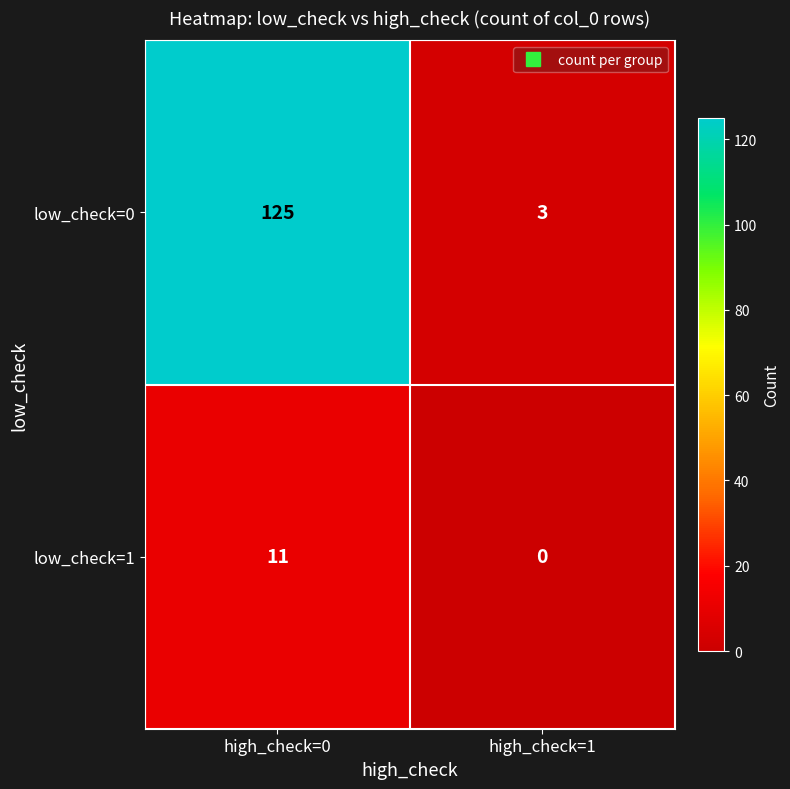

At how many categories does at least one series exceed 39?

1